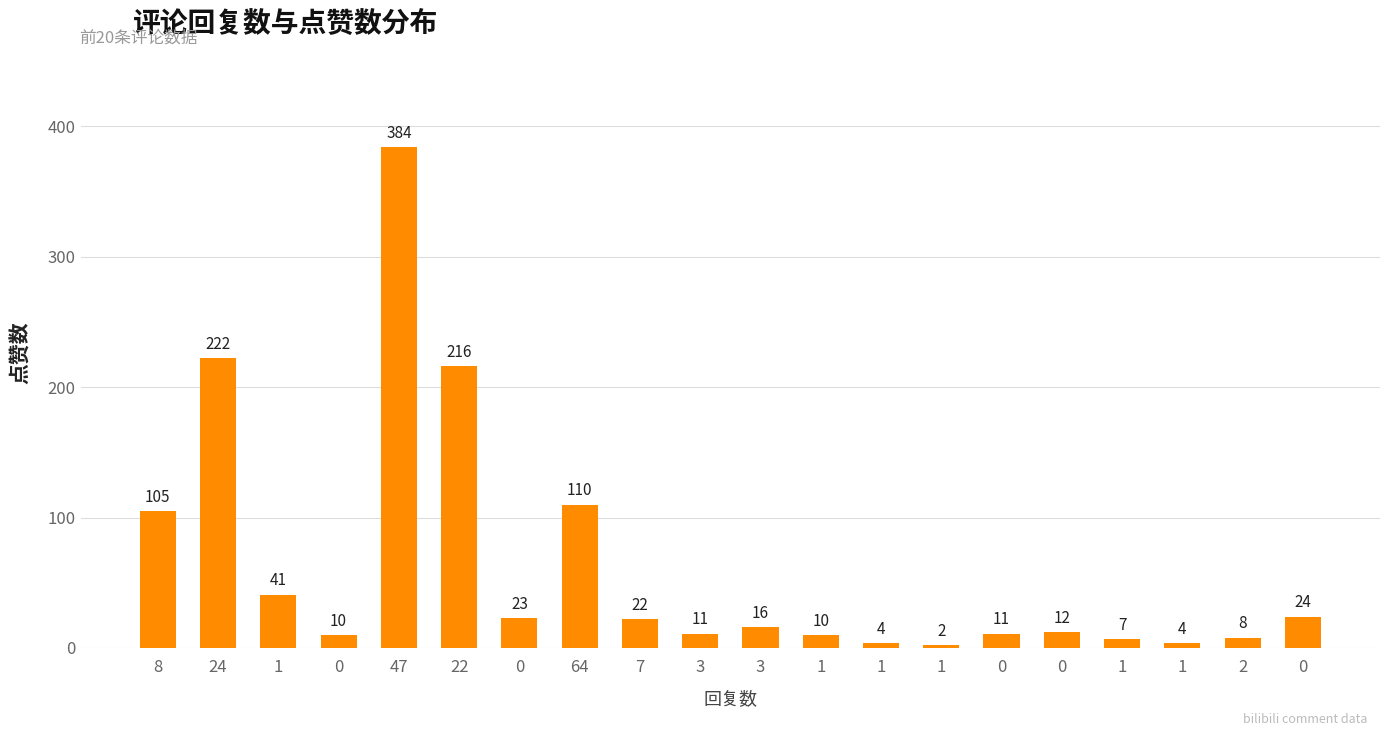

Is it true that the value at 1 is 41?

True